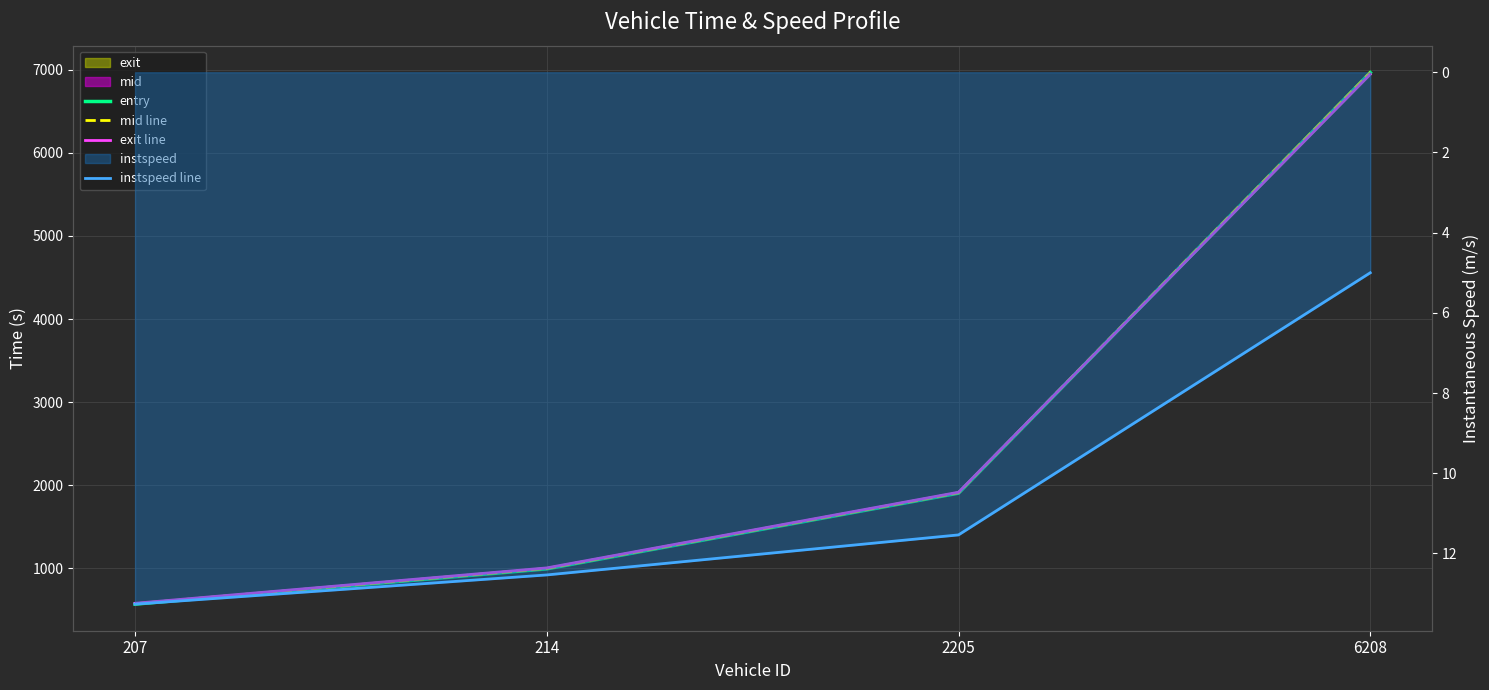

At which category does the chart reach its peak across all series?

6208